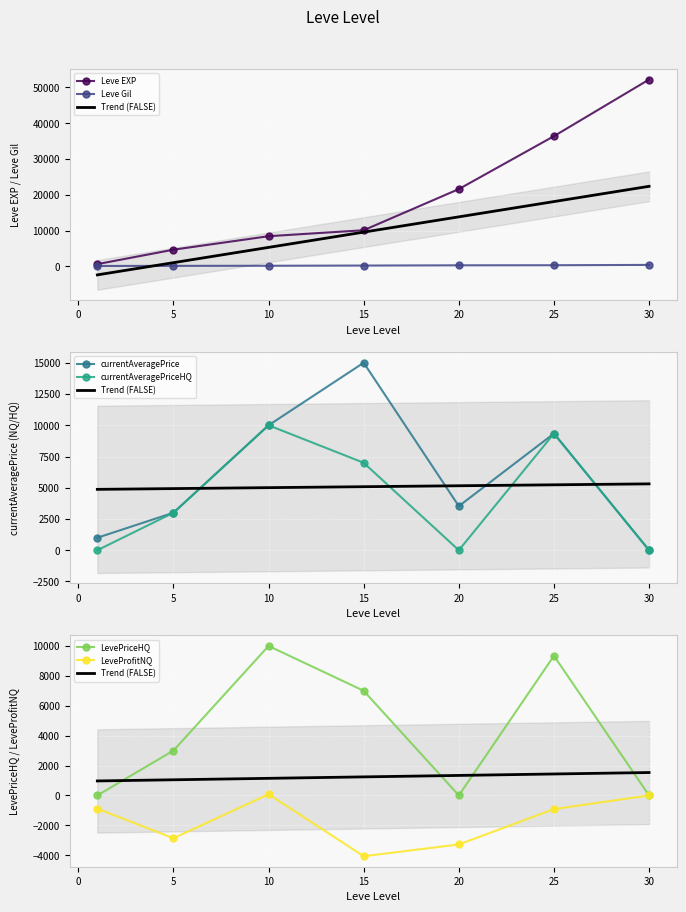

How many values in the Leve EXP series are below 10100?

3